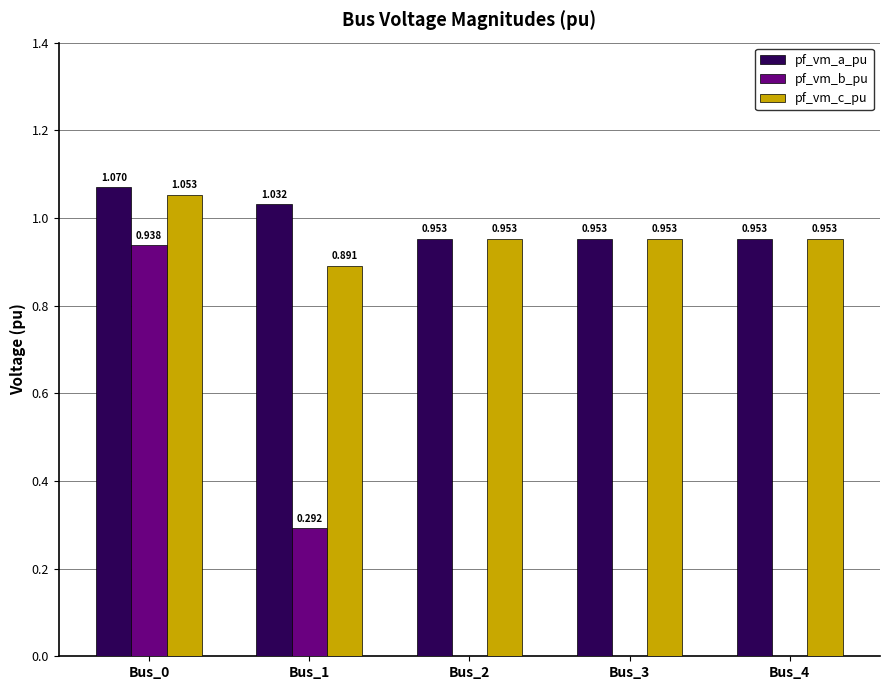

What is the average value of the pf_vm_b_pu series?

0.2